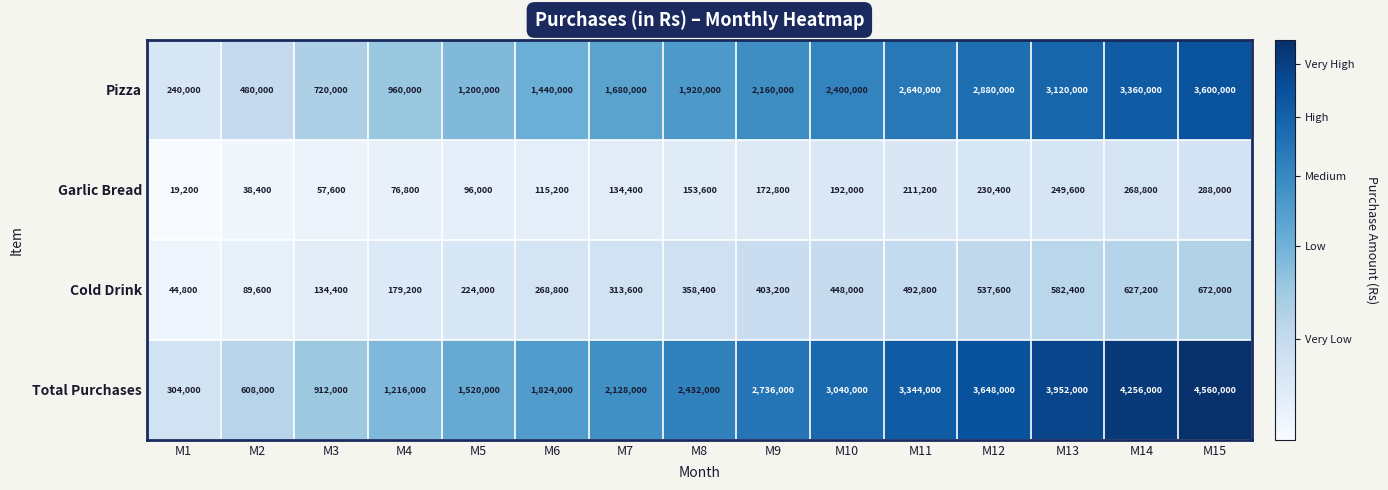

Which series has the largest total across all categories?

Total Purchases